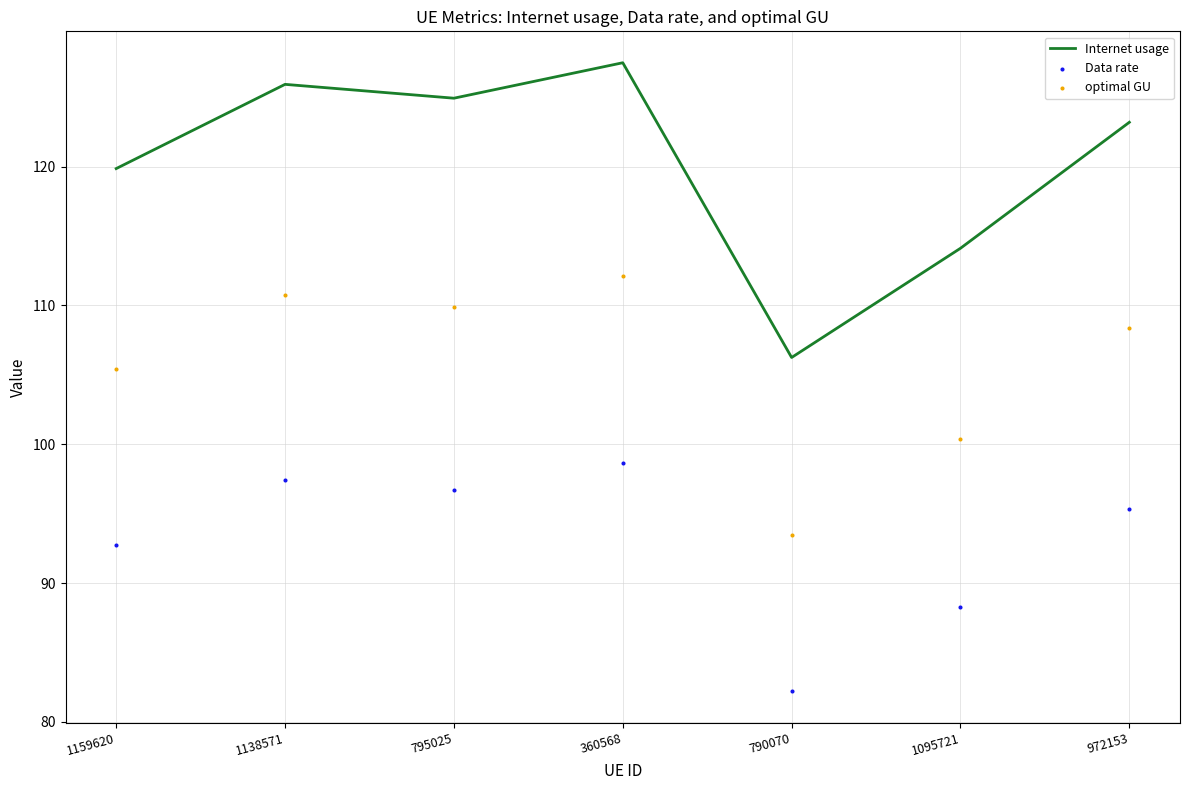

Which series reaches the maximum Y coordinate?

Internet usage